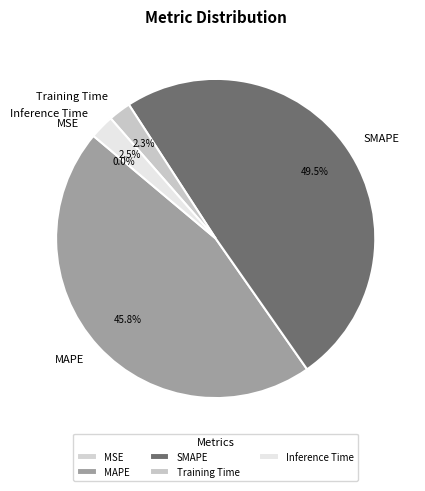

Which slice is the largest?

SMAPE